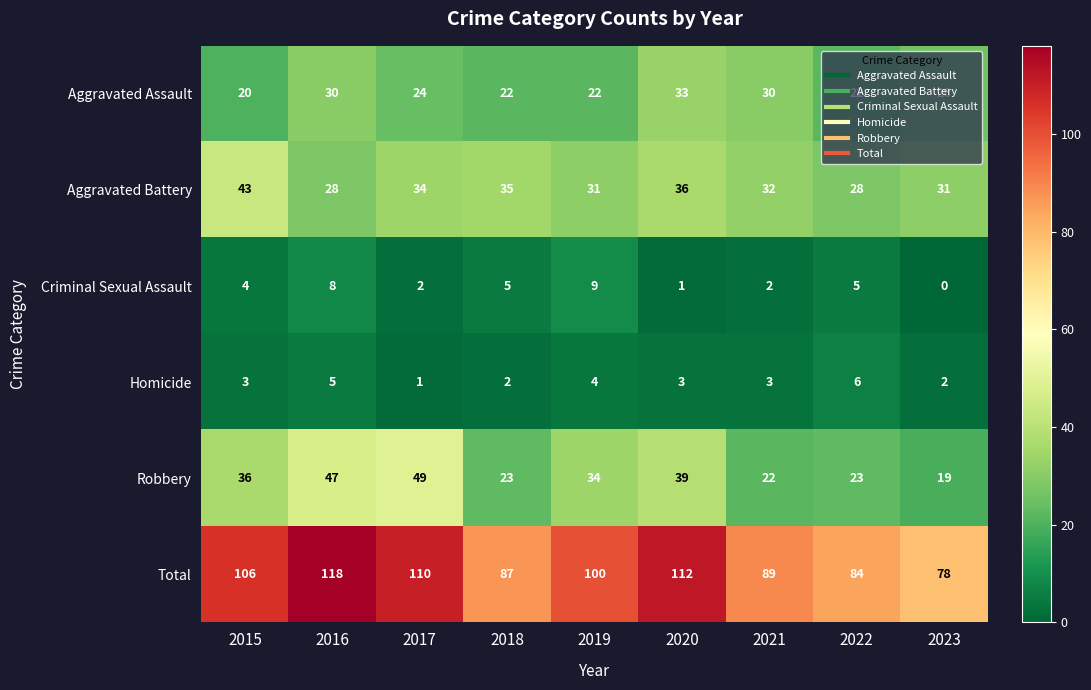

At 2016, list the series in order from largest to smallest.

Total, Robbery, Aggravated Assault, Aggravated Battery, Criminal Sexual Assault, Homicide